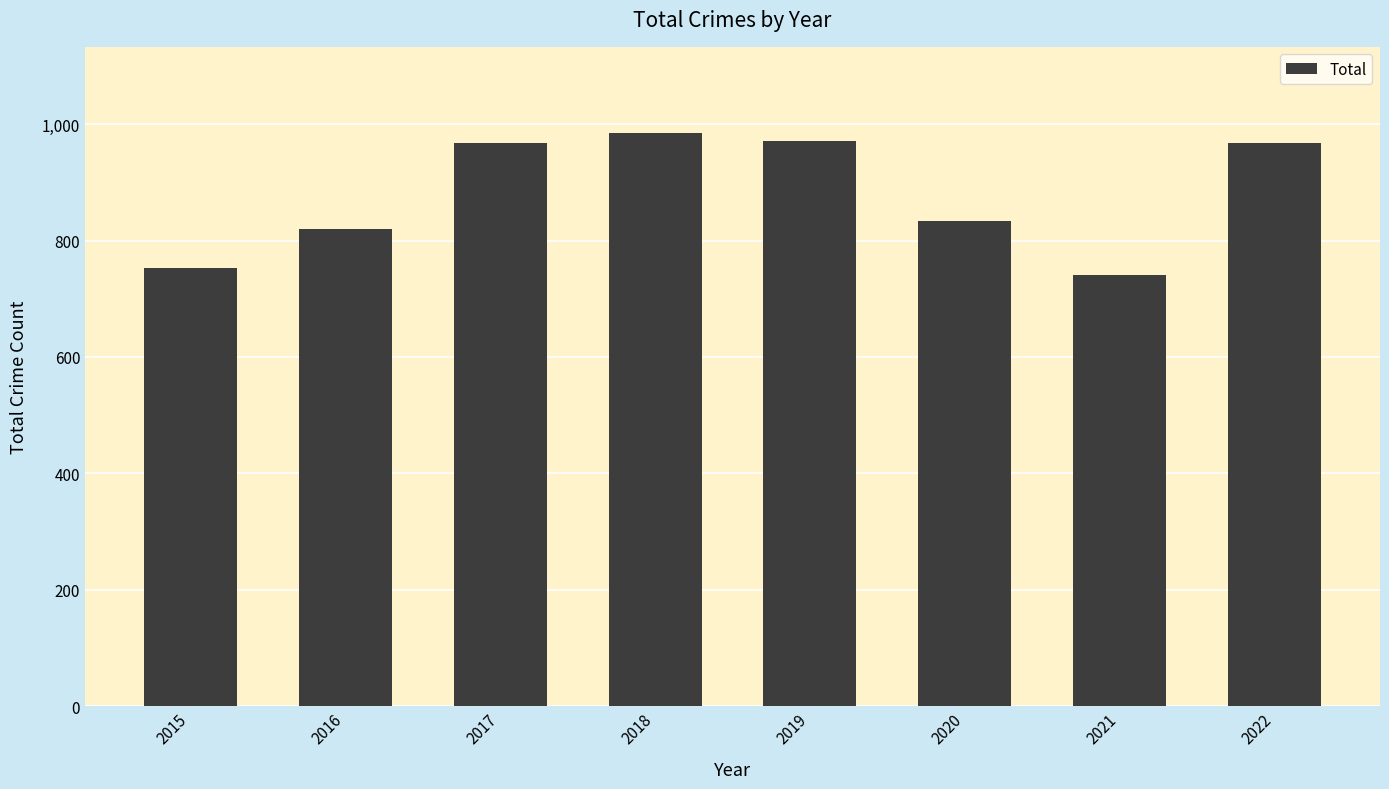

Approximately how many times larger is the value at 2018 compared to 2017?

1.0